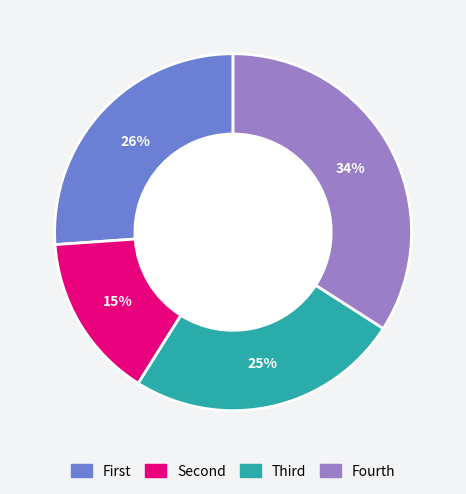

Is there a majority slice in this chart?

No